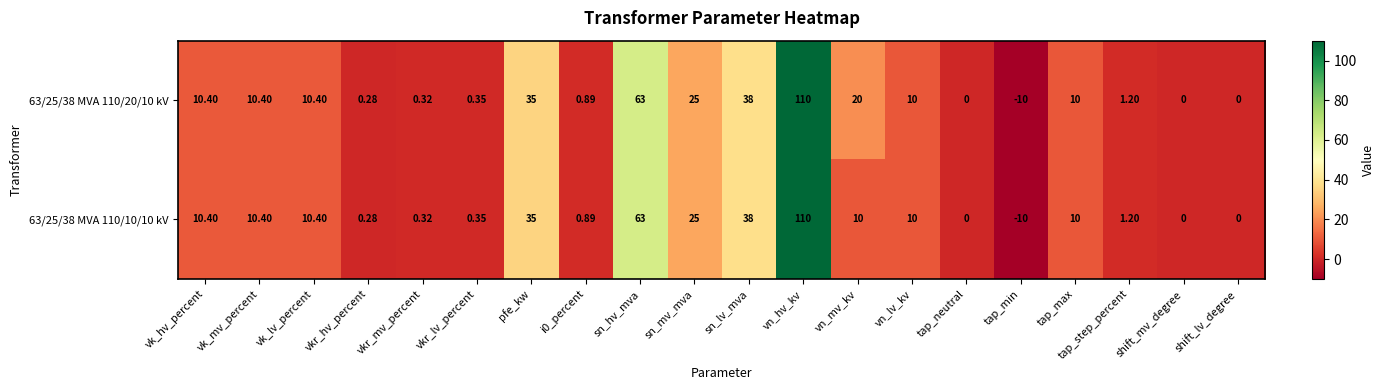

Which series has the largest total across all categories?

63/25/38 MVA 110/20/10 kV